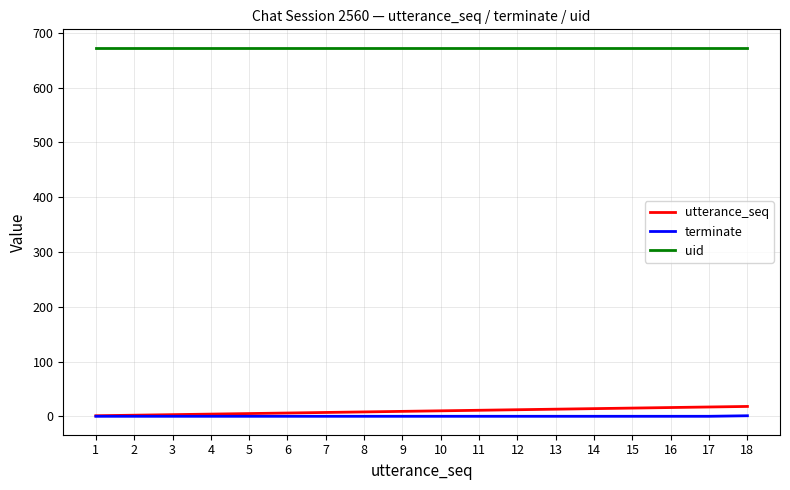

Is it true that utterance_seq equals 6 at 6?

True